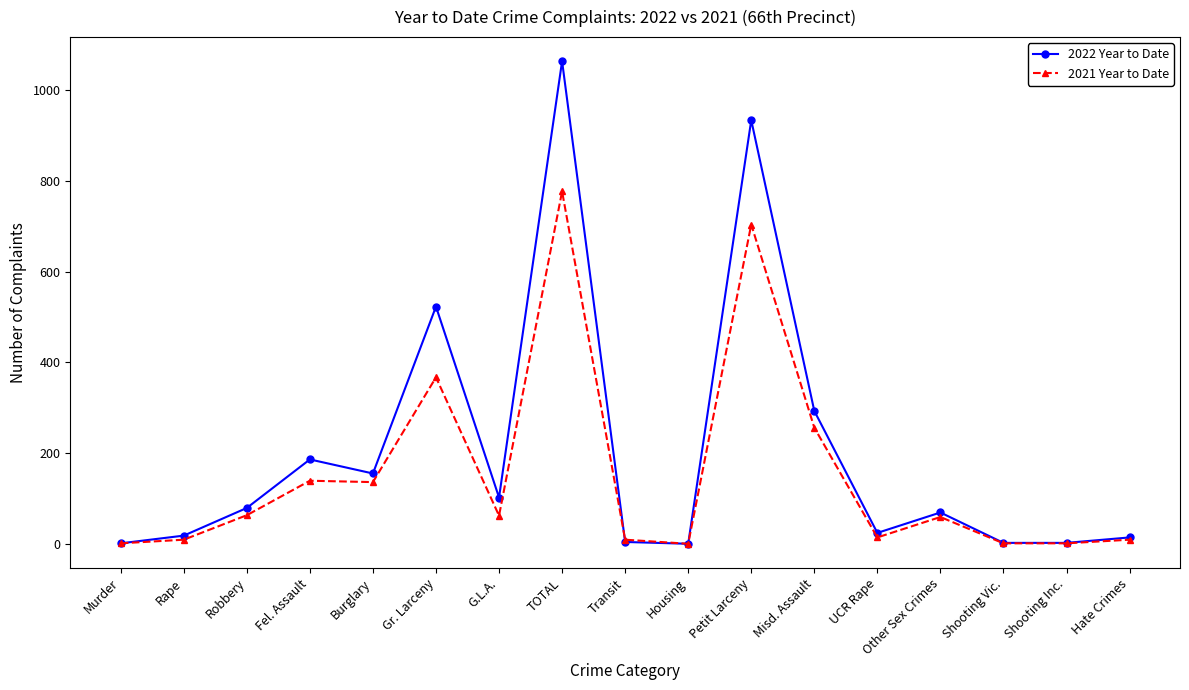

What is the maximum value shown in the chart?

1064